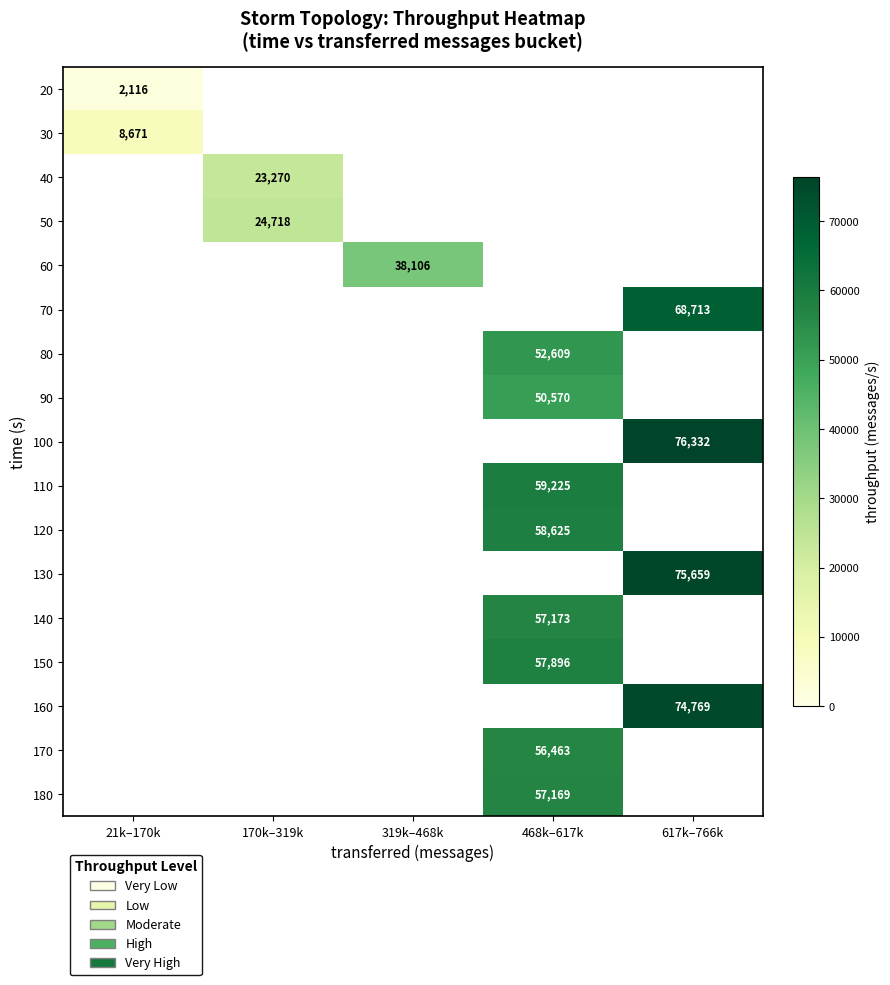

The 80 series shows 52609 at 468k–617k. True or false?

True